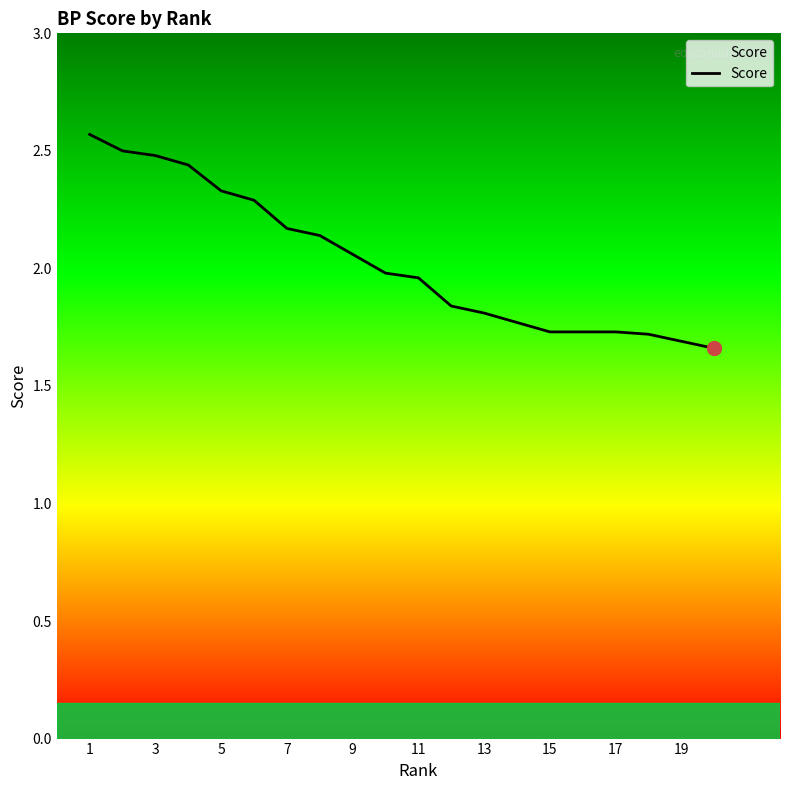

What is the difference between the maximum and minimum values?

0.9